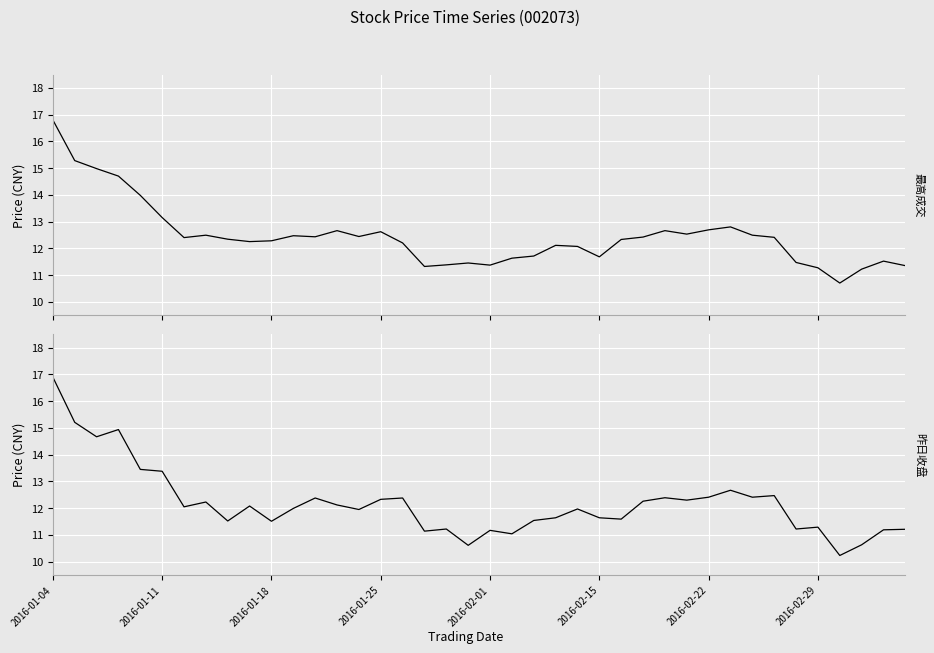

What is the value of the 昨日收盘 (Prev Close) point at the 23rd from the left?

11.5